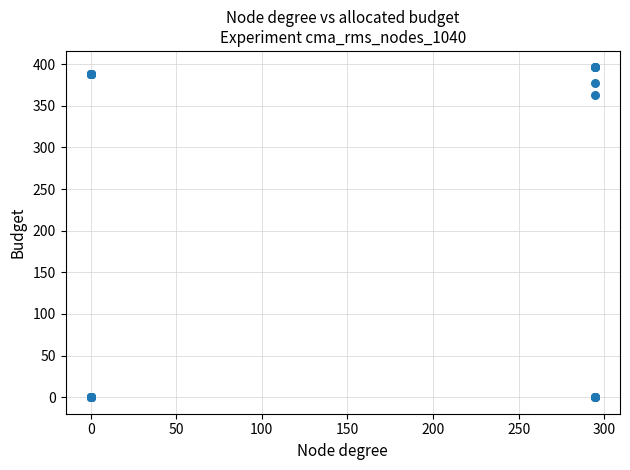

What Y value in the scatter plot is closest to 198?

362.7